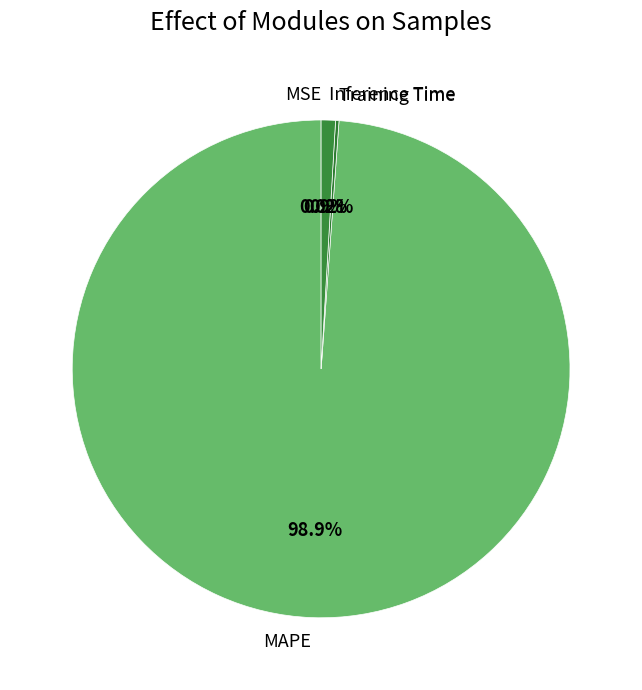

Is there any slice that represents more than half of the pie?

Yes